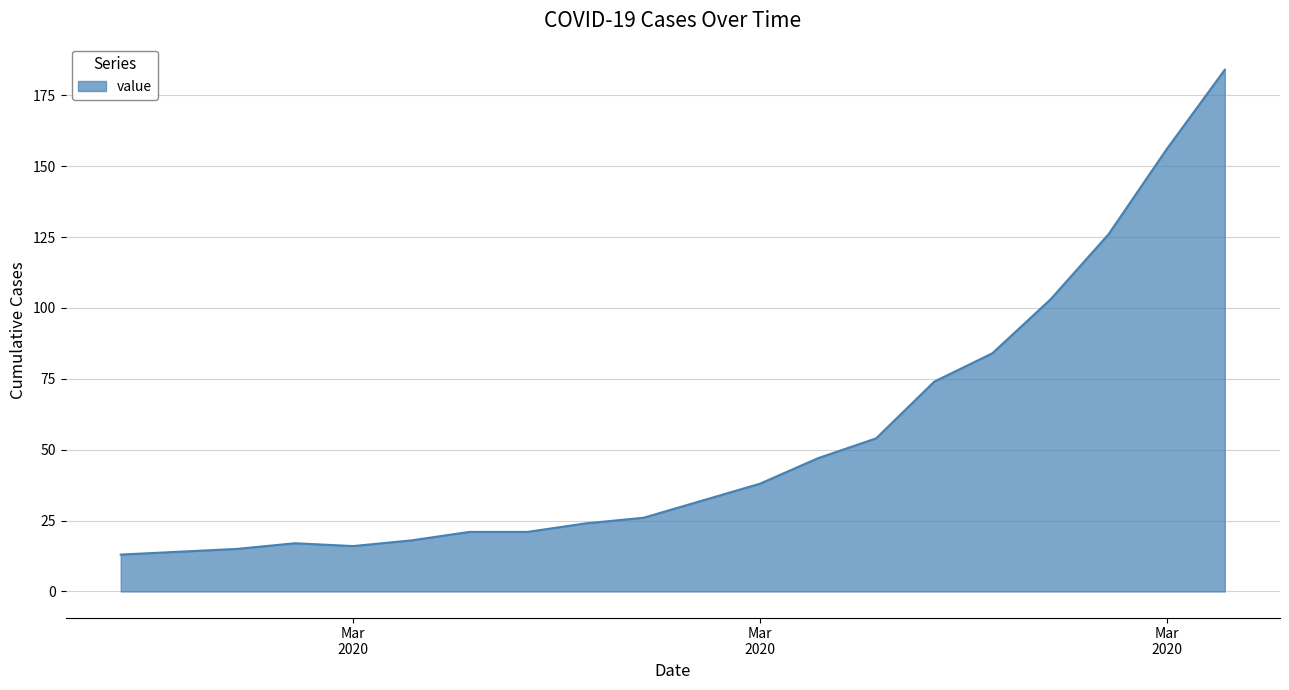

What is the difference between the maximum and minimum values?

171